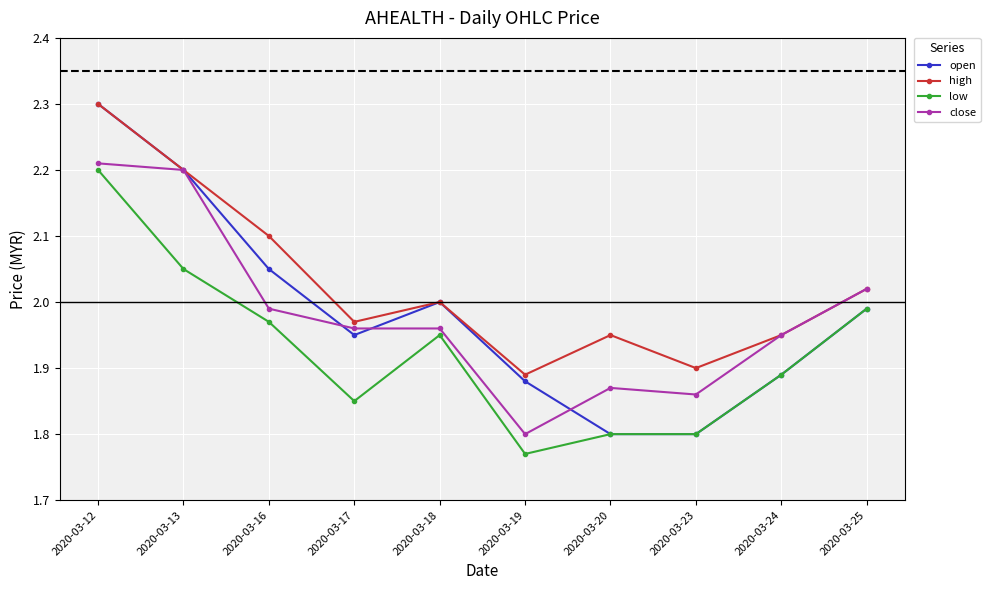

Which series has the widest spread of values?

open